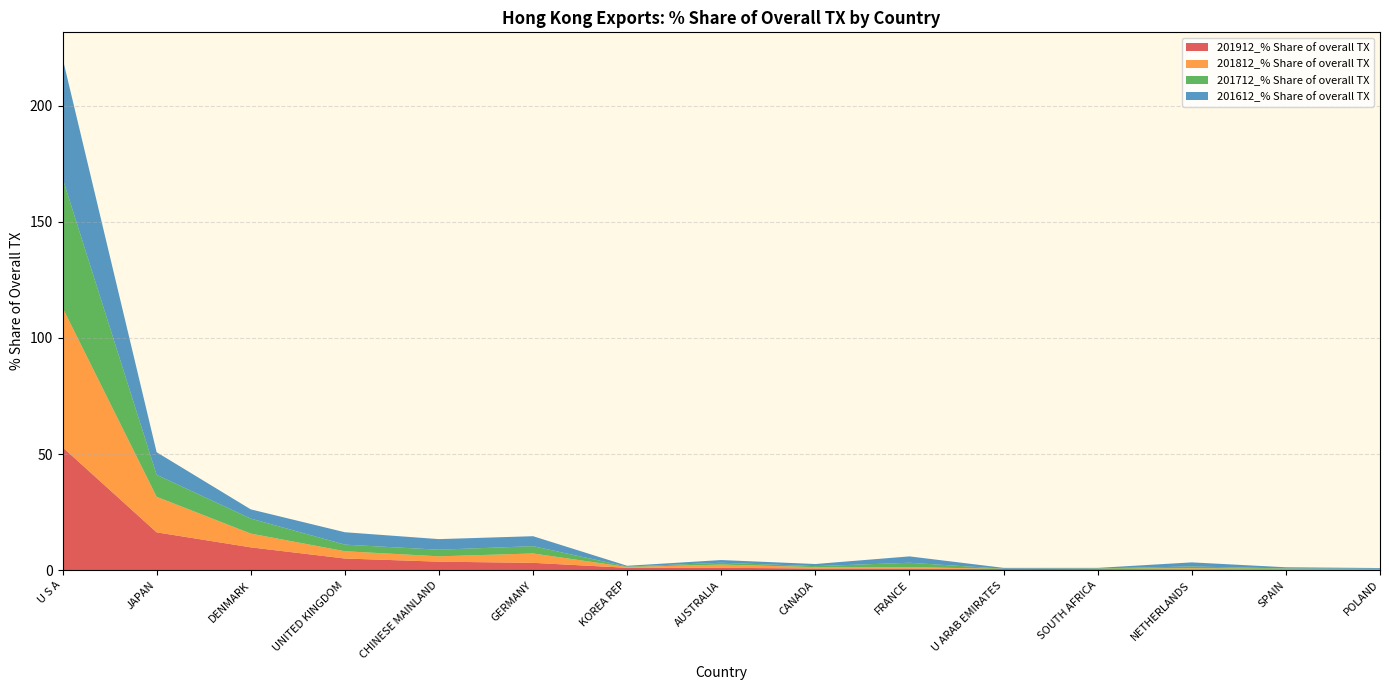

Reading left to right, transcribe all the data shown in this chart.

201912_% Share of overall TX: U S A=53.0	JAPAN=16.3	DENMARK=9.8	UNITED KINGDOM=5.0	CHINESE MAINLAND=3.7	GERMANY=3.2	KOREA REP=1.0	AUSTRALIA=1.0	CANADA=0.7	FRANCE=0.7	U ARAB EMIRATES=0.5	SOUTH AFRICA=0.5	NETHERLANDS=0.4	SPAIN=0.4	POLAND=0.3
201812_% Share of overall TX: U S A=60.1	JAPAN=15.3	DENMARK=5.9	UNITED KINGDOM=3.1	CHINESE MAINLAND=2.3	GERMANY=4.0	KOREA REP=0.3	AUSTRALIA=1.4	CANADA=0.6	FRANCE=0.6	U ARAB EMIRATES=0.0	SOUTH AFRICA=0.1	NETHERLANDS=0.4	SPAIN=0.2	POLAND=0.1
201712_% Share of overall TX: U S A=55.8	JAPAN=9.5	DENMARK=6.5	UNITED KINGDOM=2.8	CHINESE MAINLAND=2.8	GERMANY=3.1	KOREA REP=0.2	AUSTRALIA=0.8	CANADA=0.4	FRANCE=1.9	U ARAB EMIRATES=0.1	SOUTH AFRICA=0.2	NETHERLANDS=0.8	SPAIN=0.2	POLAND=0.2
201612_% Share of overall TX: U S A=51.8	JAPAN=9.7	DENMARK=4.0	UNITED KINGDOM=5.3	CHINESE MAINLAND=4.6	GERMANY=4.3	KOREA REP=0.3	AUSTRALIA=1.2	CANADA=0.9	FRANCE=2.7	U ARAB EMIRATES=0.4	SOUTH AFRICA=0.2	NETHERLANDS=1.8	SPAIN=0.5	POLAND=0.3